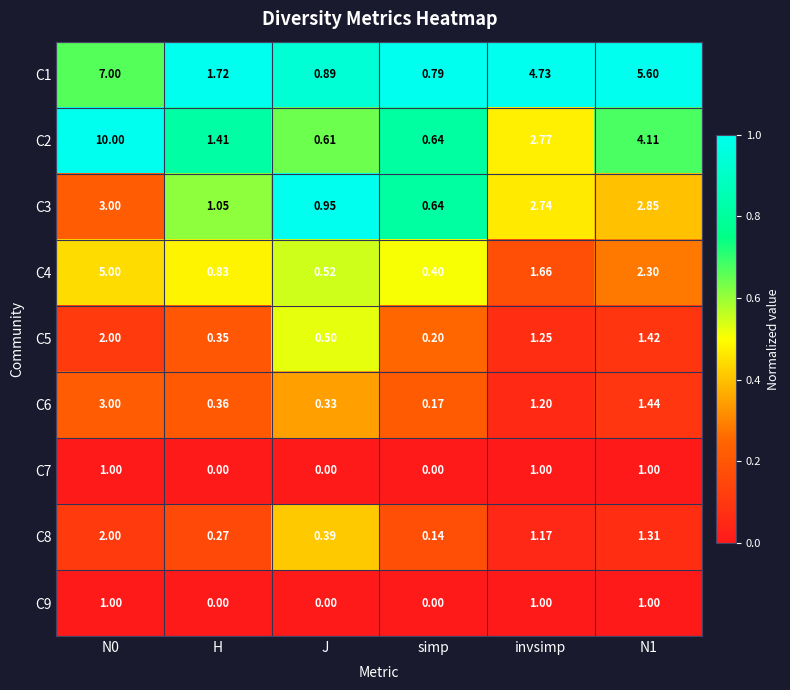

Is the value of C9 at H greater than the value of C4 at N0?

No